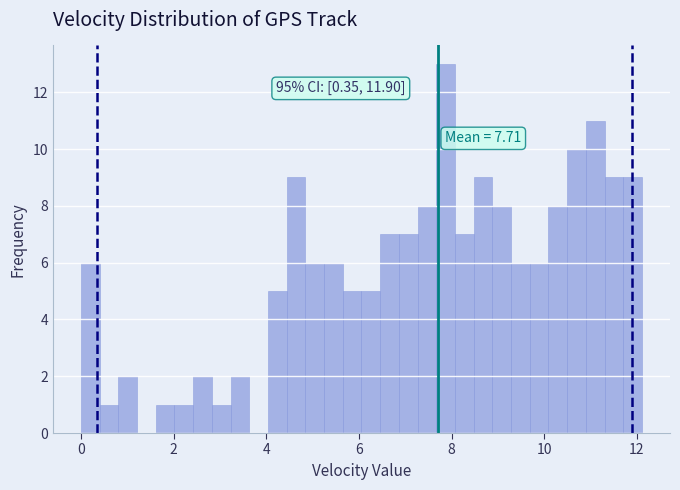

Around what value on the x-axis is the tallest bar? Give the approximate position of its centre, as read against the axis.

7.8